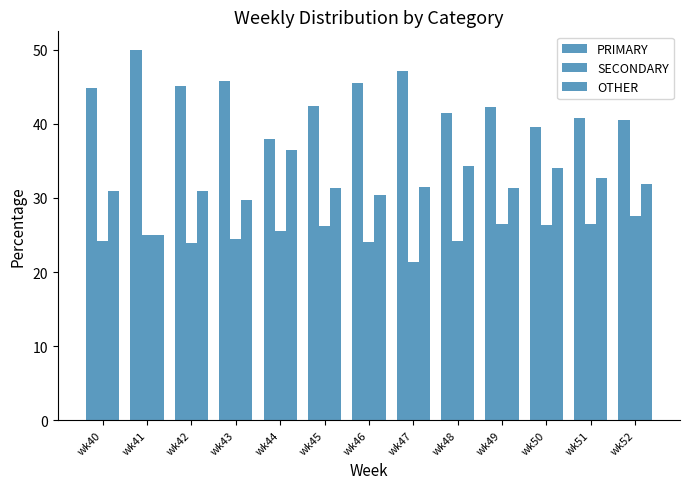

Are the bars horizontal?

No